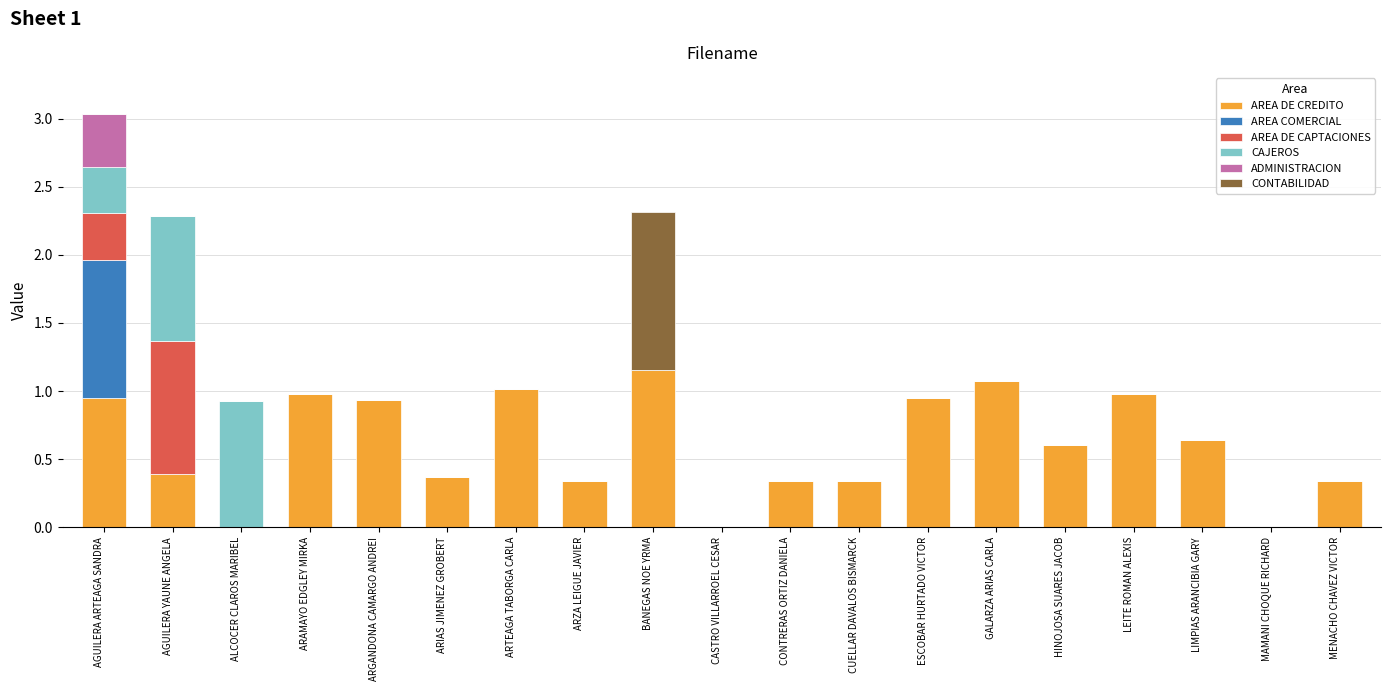

Does the chart contain stacked bars?

Yes